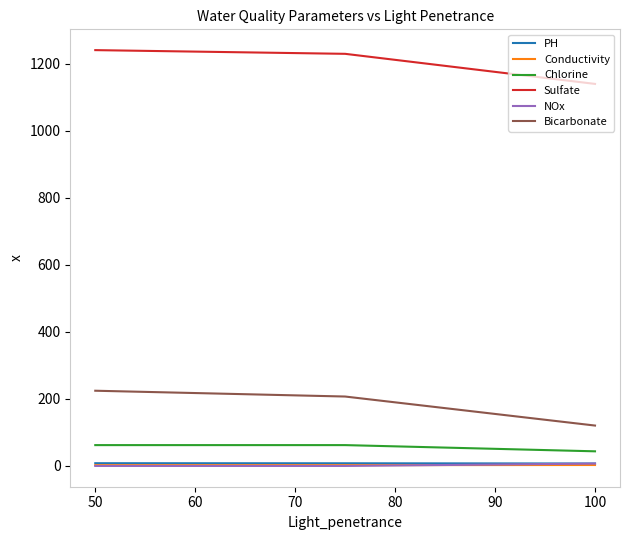

At which label does Sulfate first exceed 1229?

50